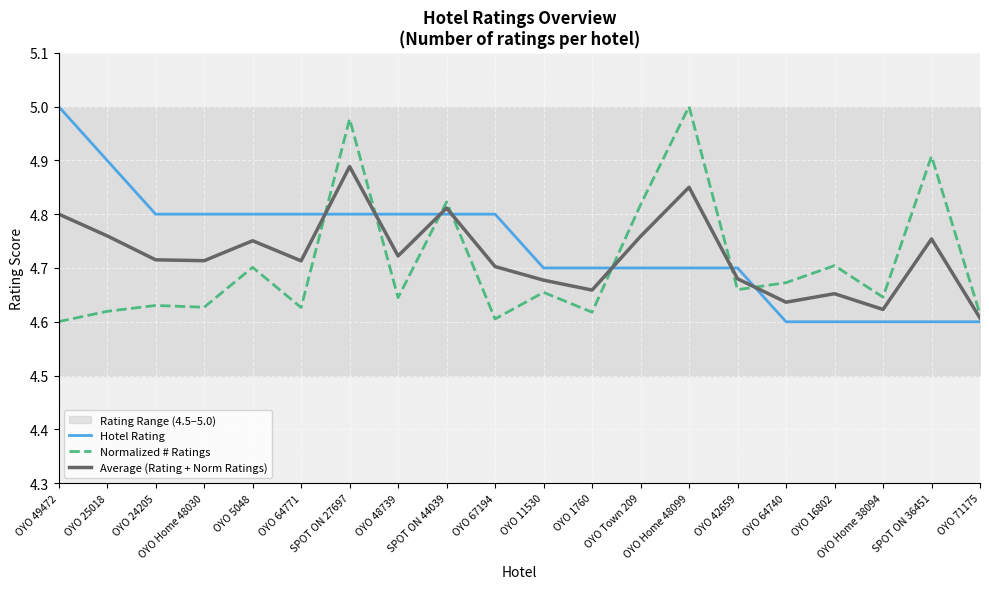

At which label is Average (Rating + Norm Ratings) closest to 4?

OYO 71175